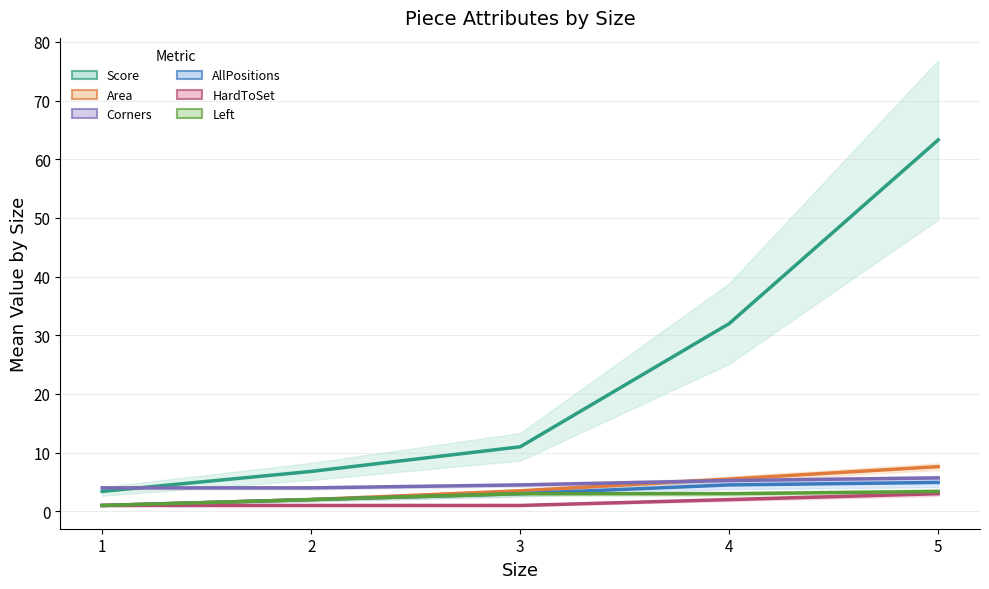

The value of Score at 5 is 63.3. True or false?

True